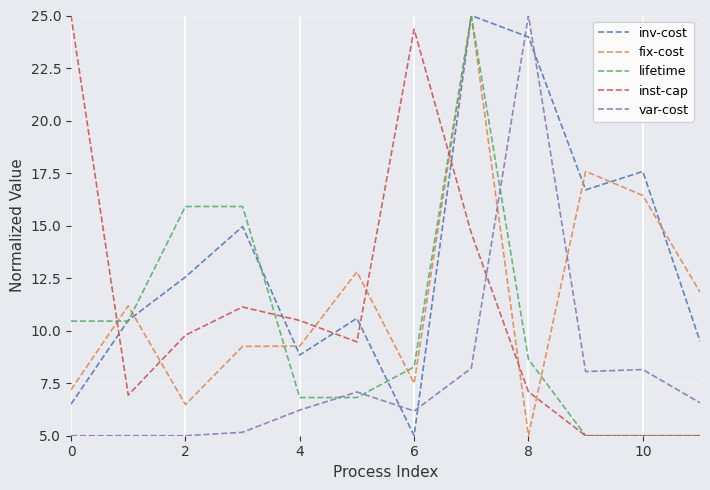

What is the maximum value for var-cost?

25.0